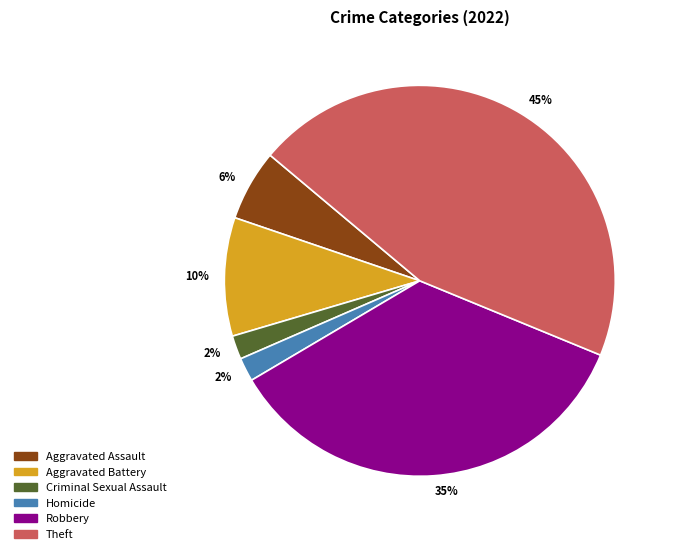

Does any single category account for the majority?

No